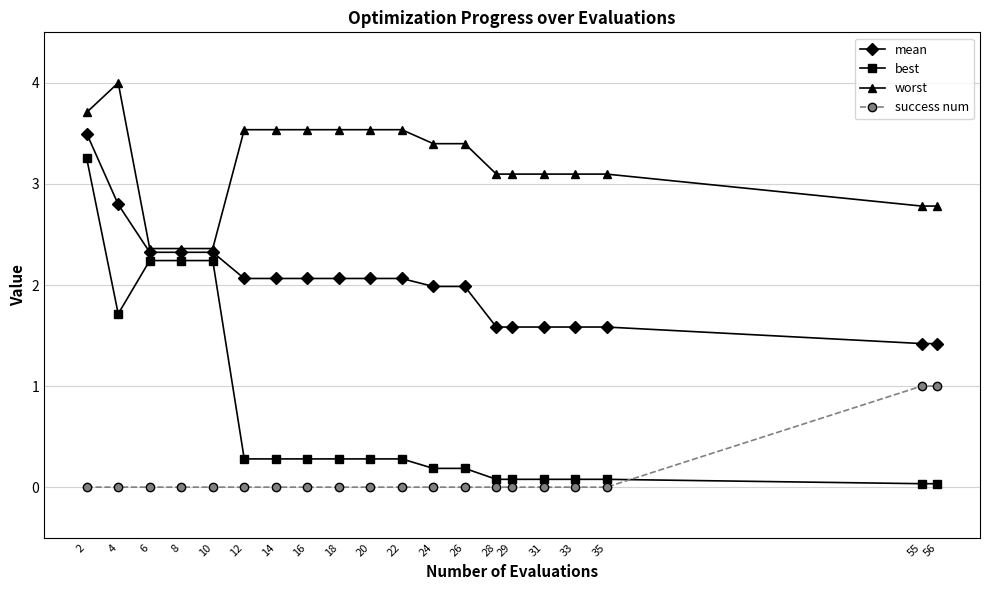

True or false: mean and success num intersect in this chart.

False